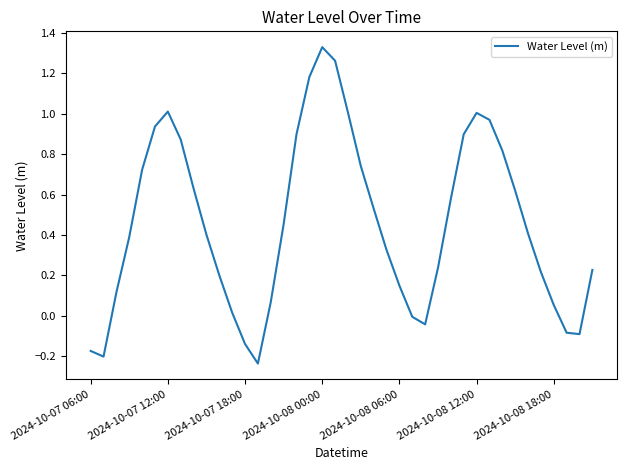

At which category does the chart reach its peak across all series?

2024-10-08 00:00